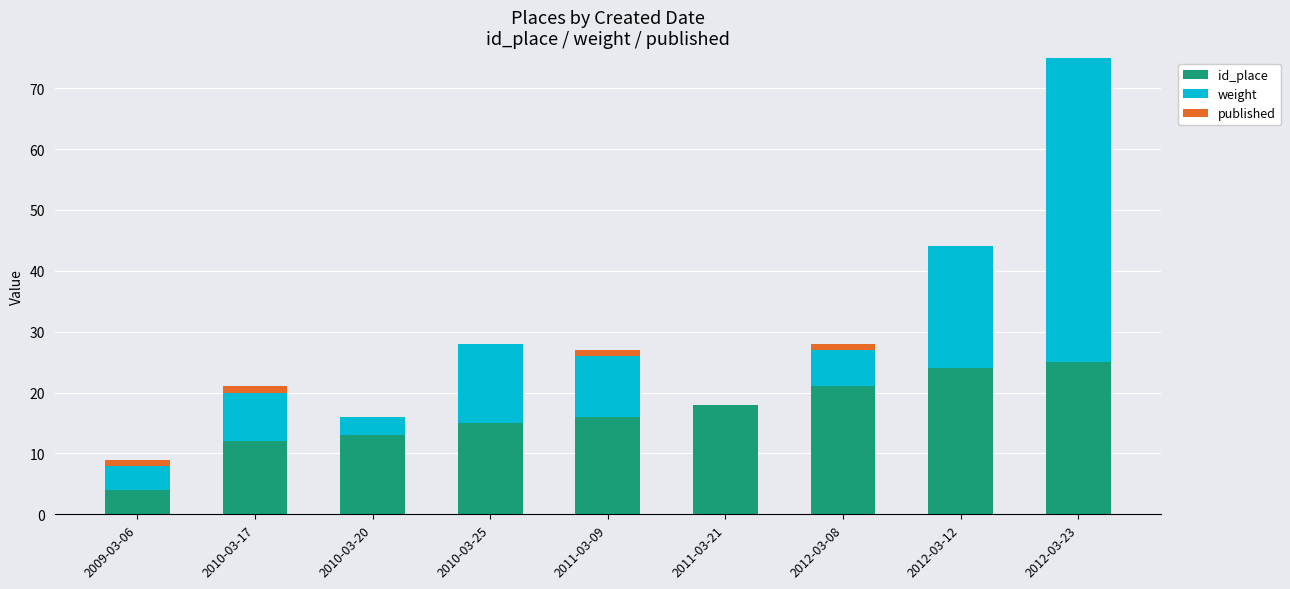

The value of id_place at 2011-03-09 is 16. True or false?

True